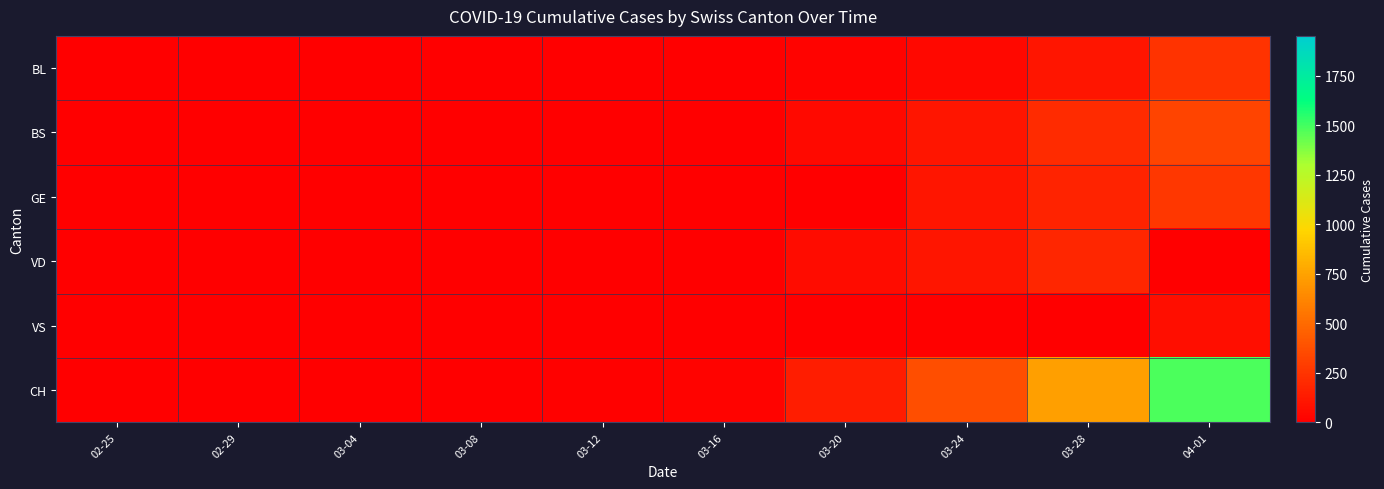

Rank the series by their maximum value, from highest to lowest.

CH, BS, GE, BL, VD, VS